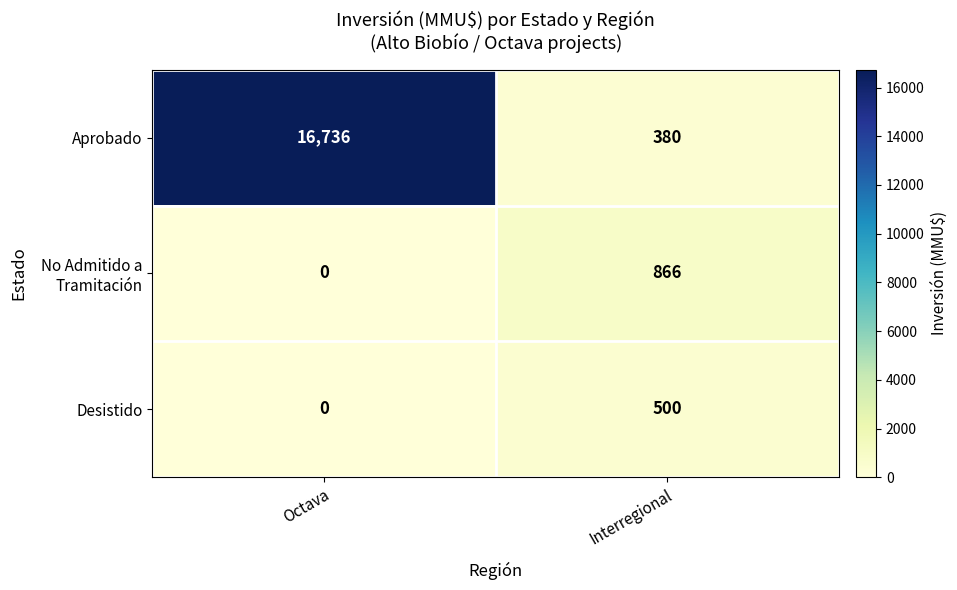

At how many categories does at least one series exceed 7737?

1